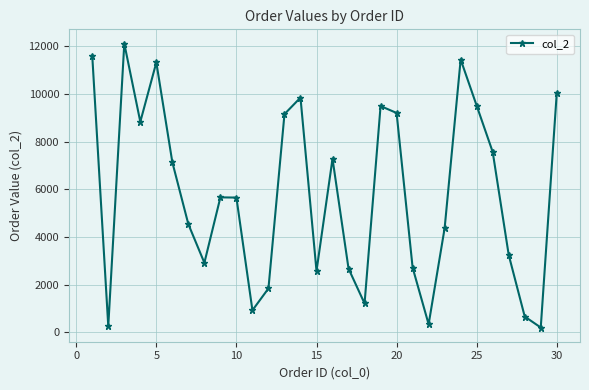

What is the difference between the maximum and minimum values?

11915